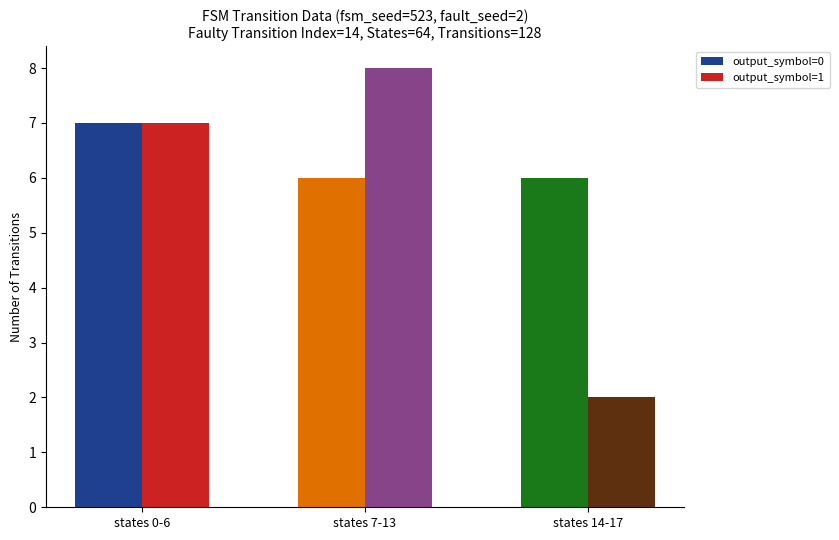

Does the chart contain any negative values?

No